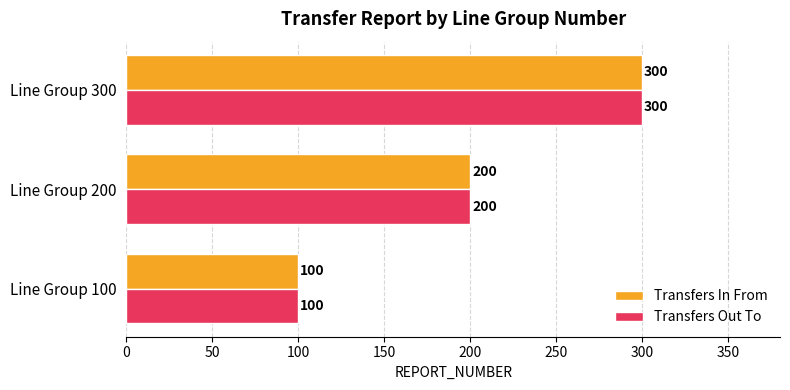

What is the difference between the second highest and minimum values in the Transfers Out To series?

100